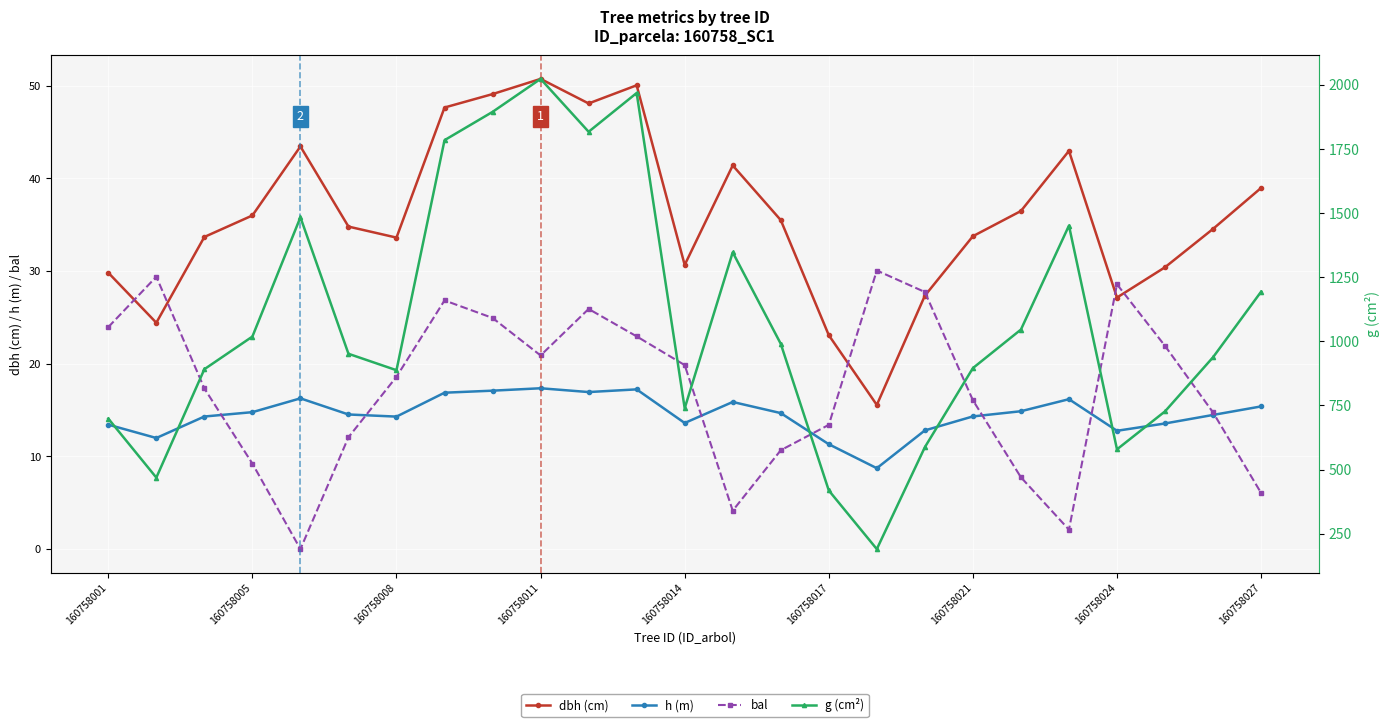

Which has a higher value, 160758024 or 13?

160758024